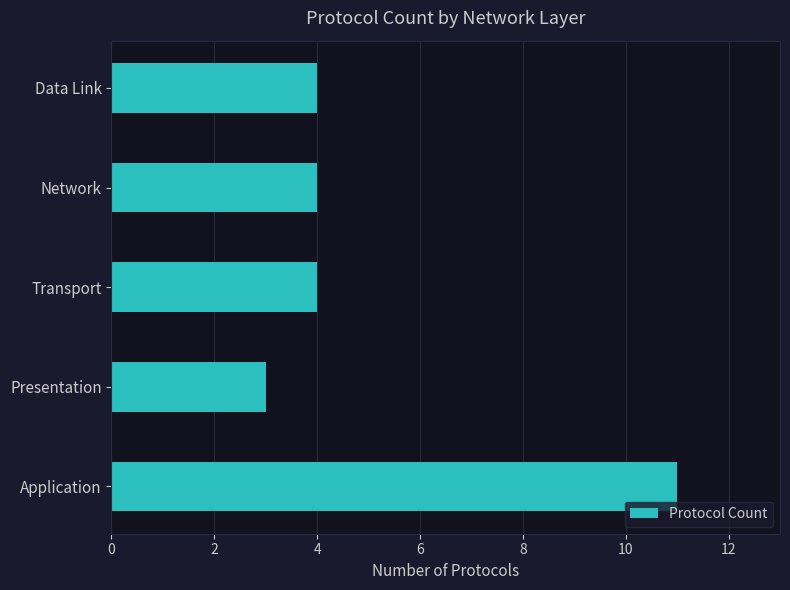

At which category does the chart reach its peak across all series?

Application